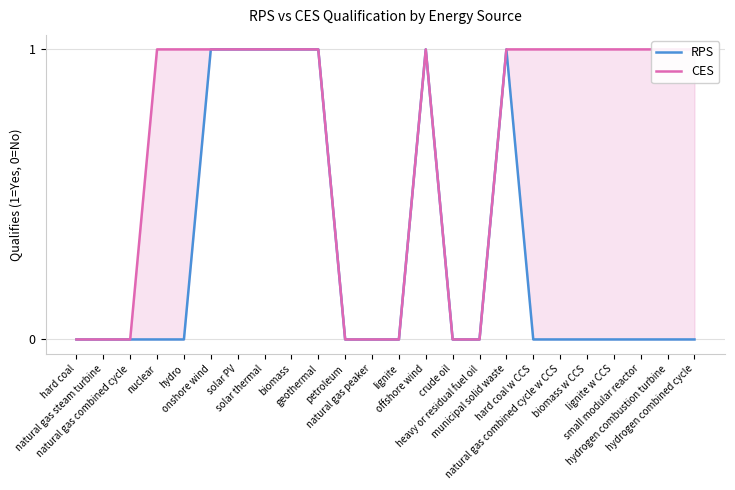

At which label is CES closest to 0?

hard coal